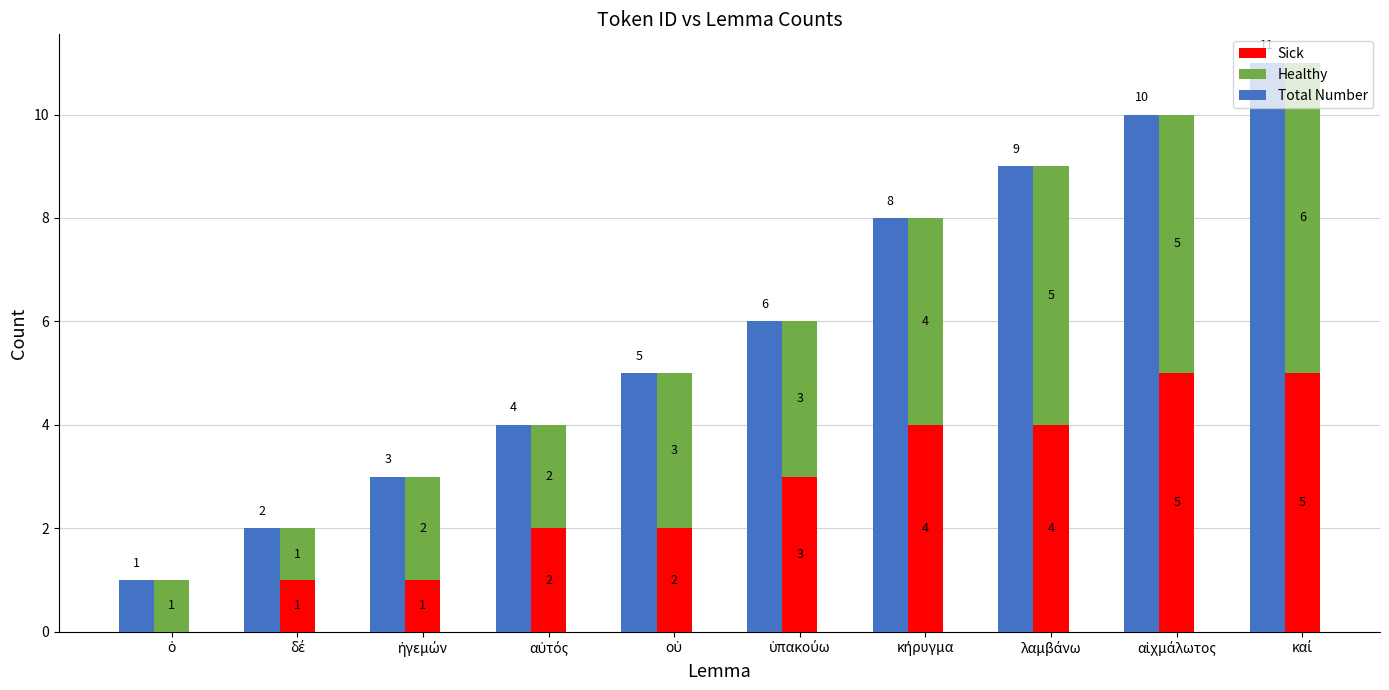

How many data points in Total Number are above 6?

4